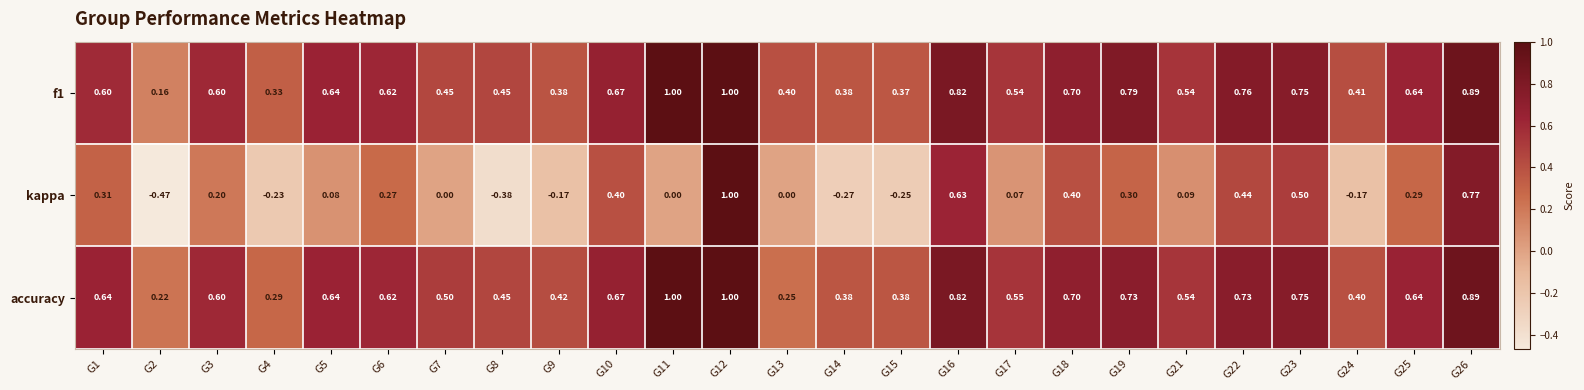

Is the value of accuracy at G24 greater than the value of kappa at G1?

Yes